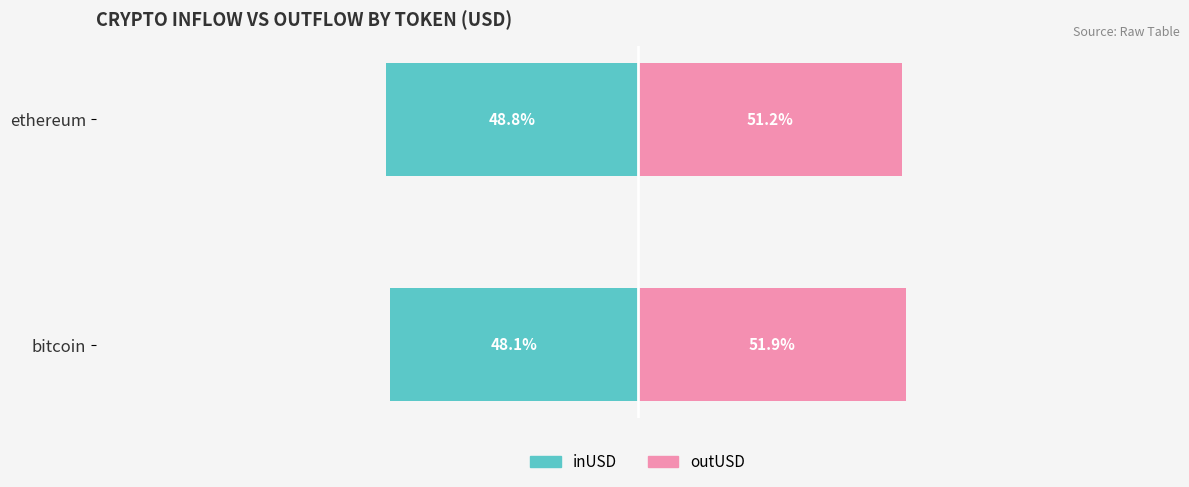

True or false: outUSD has a value of 22.1 at ethereum.

False